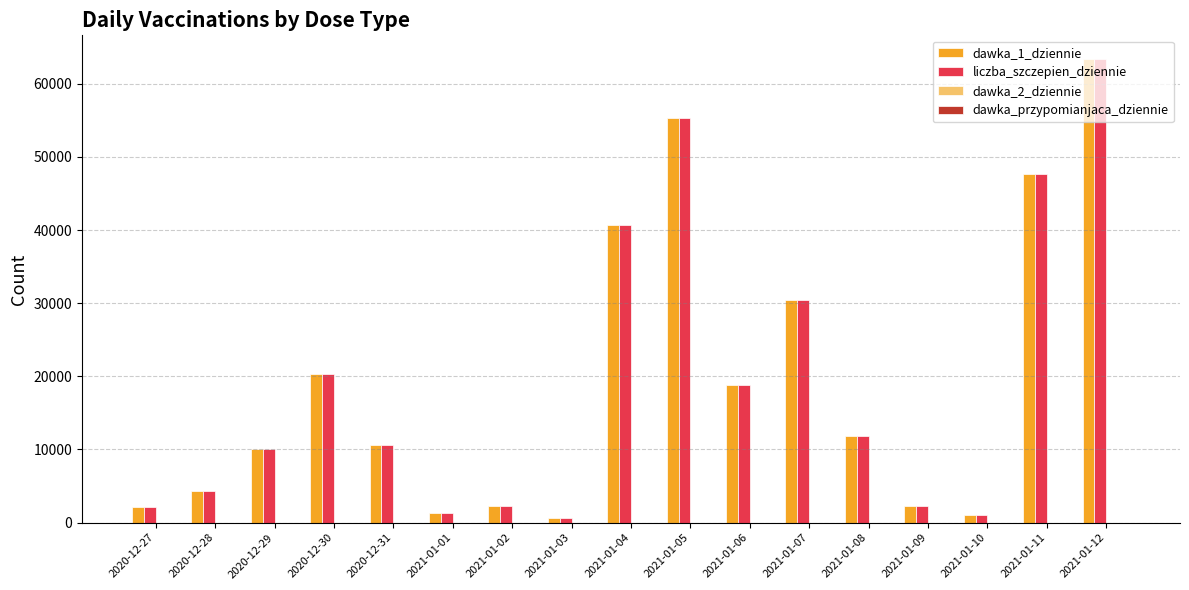

Where is liczba_szczepien_dziennie nearest to the value 32042?

2021-01-07